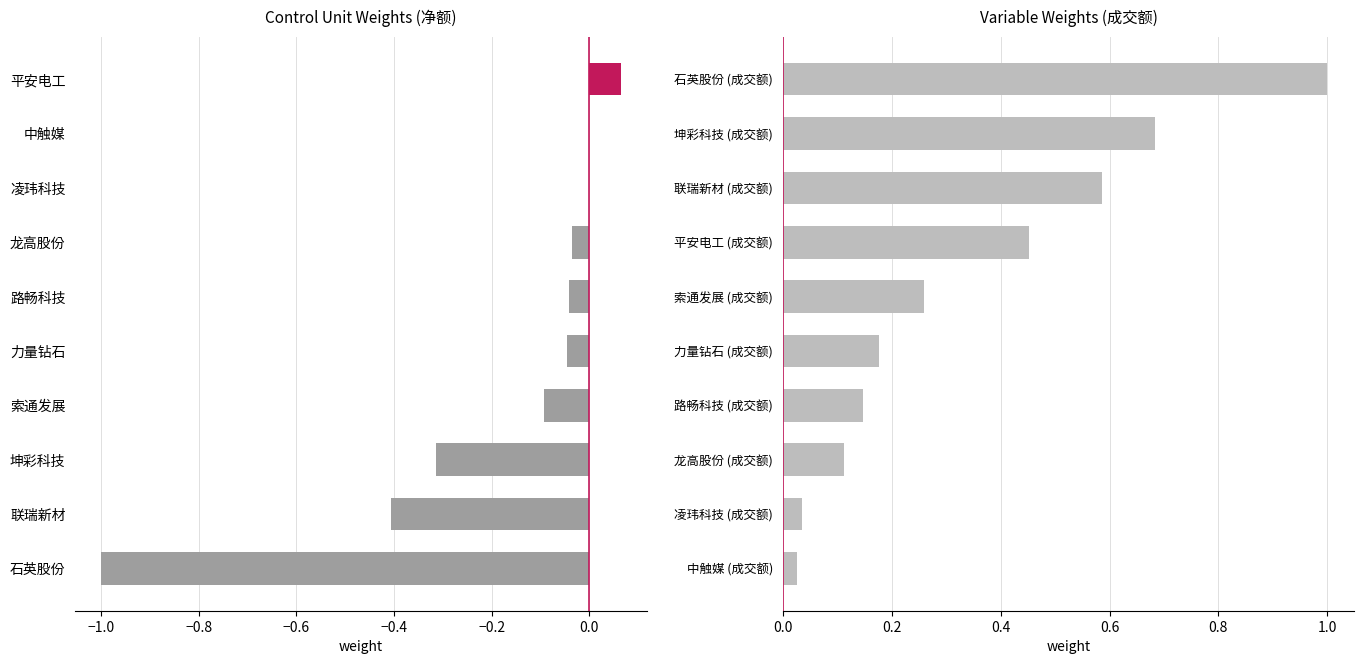

Are the bars horizontal?

Yes